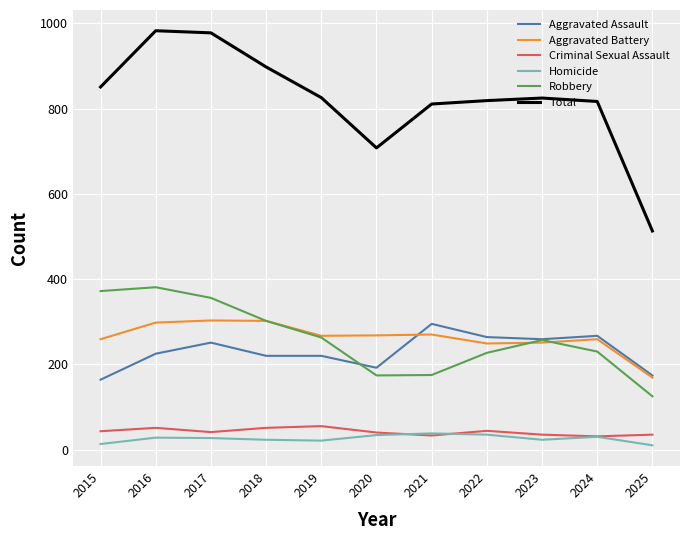

What is the spread (max minus min) of values at 2021?

778